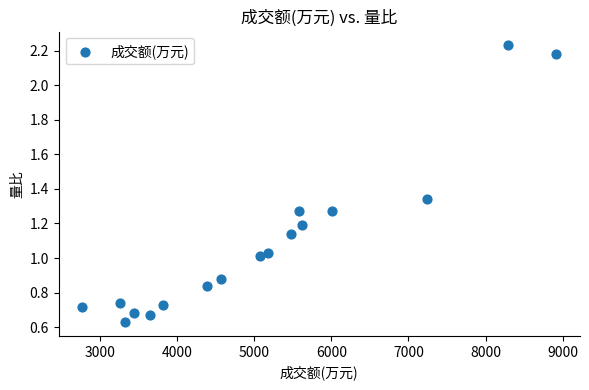

What is the range of Y values (max minus min)?

1.6